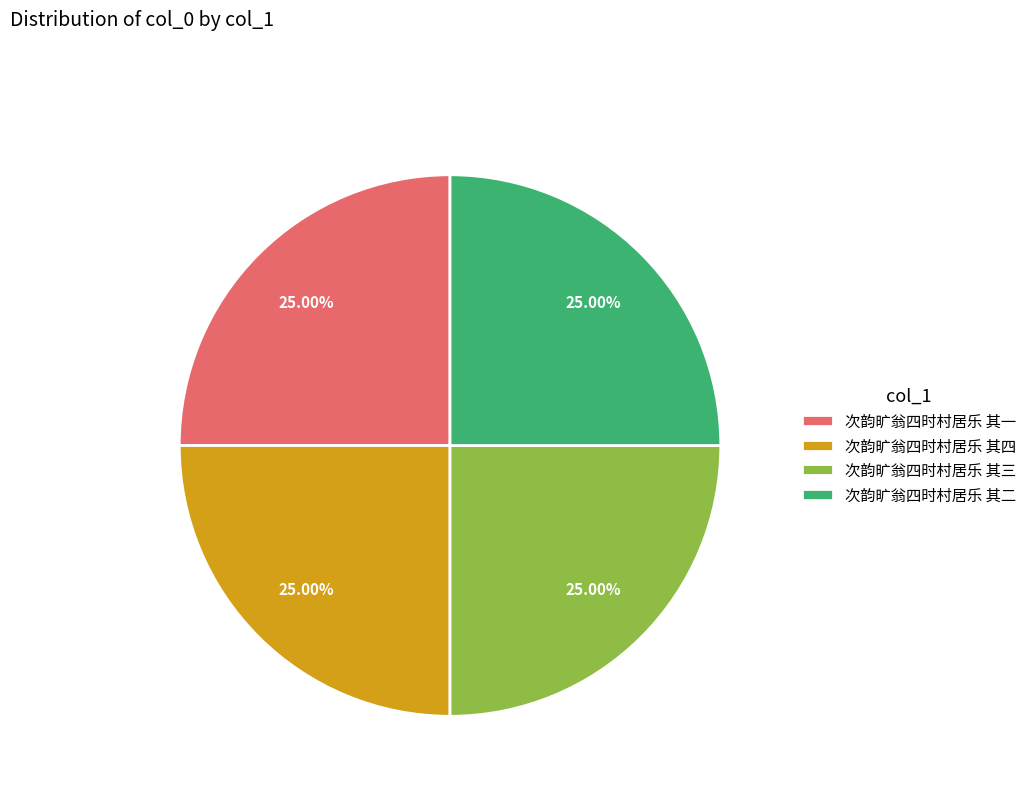

Approximately how many times larger is the value at 次韵旷翁四时村居乐 其四 compared to 次韵旷翁四时村居乐 其三?

1.0